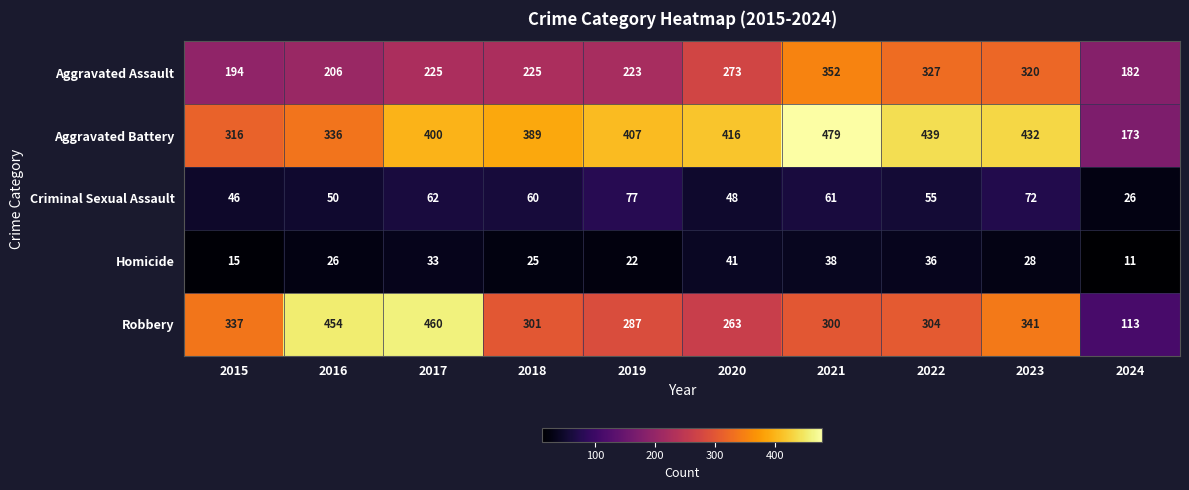

At which category does the chart reach its minimum across all series?

2024